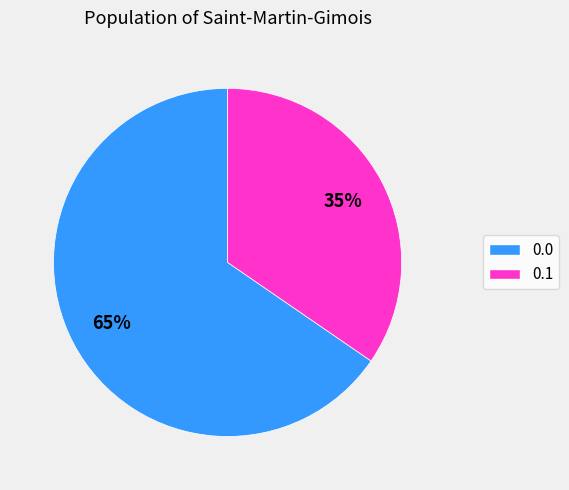

Does any single category account for the majority?

Yes